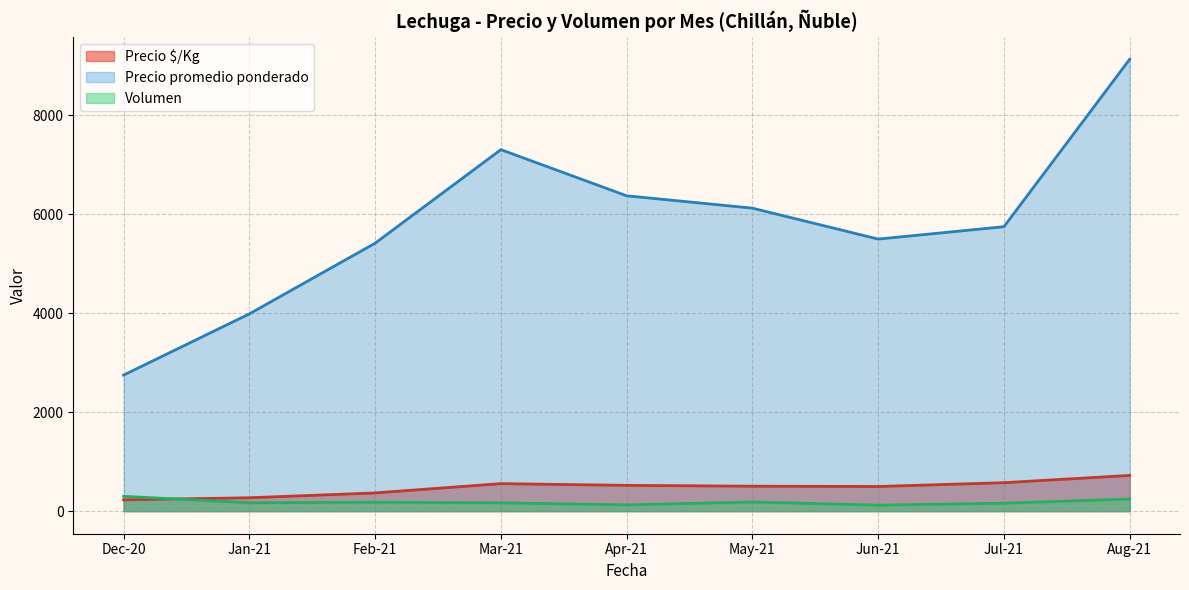

How many lines are shown in the chart?

3